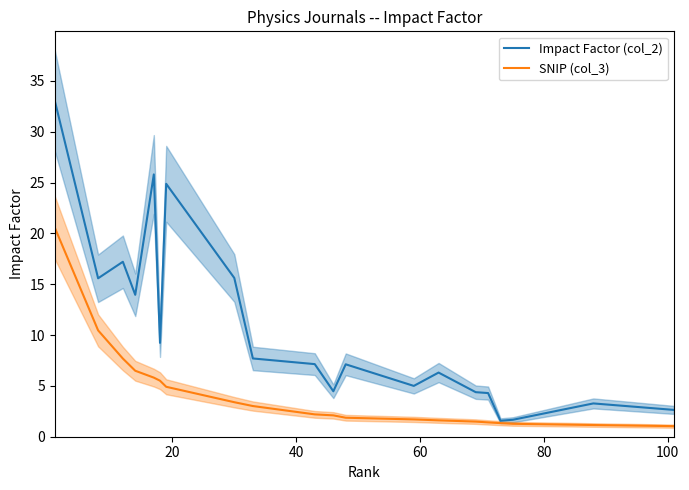

What is the value of the Impact Factor (col_2) point at the 6th from the left?

9.2